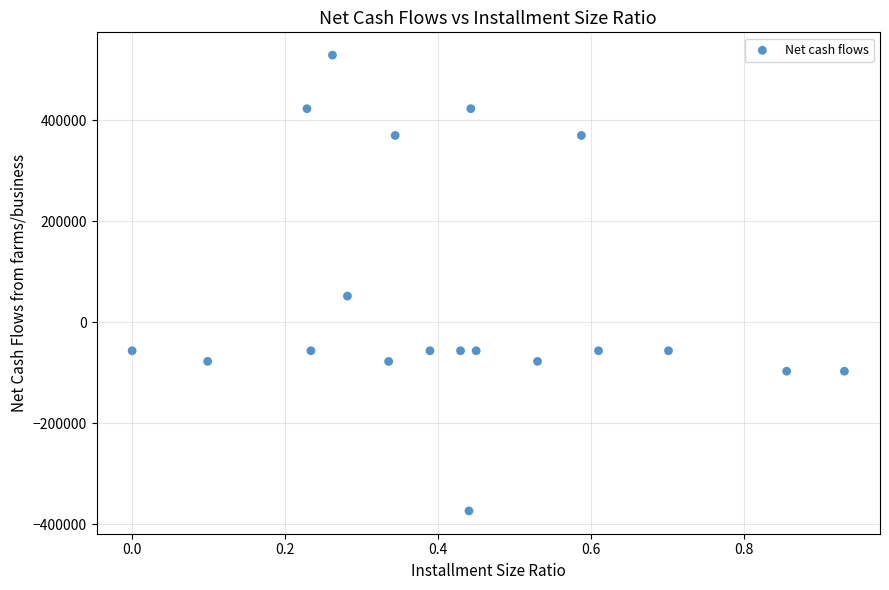

What is the range of X values (max minus min)?

0.9